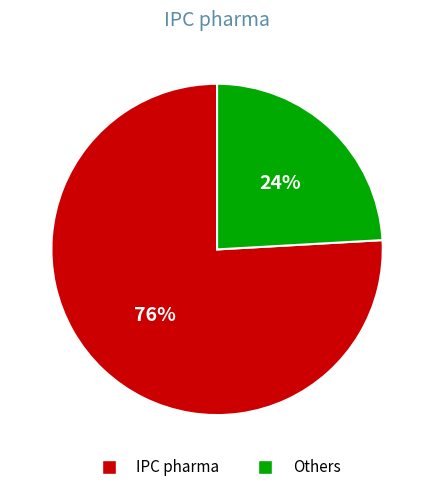

Is there any slice that represents more than half of the pie?

Yes